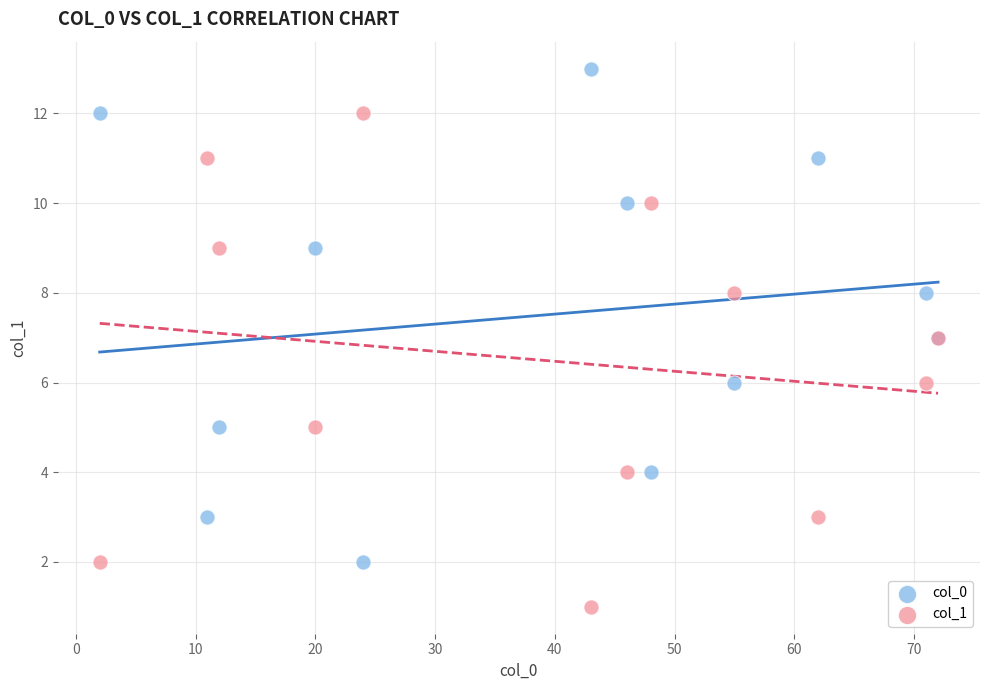

What is the X range (max minus min) for the scatter plot?

70